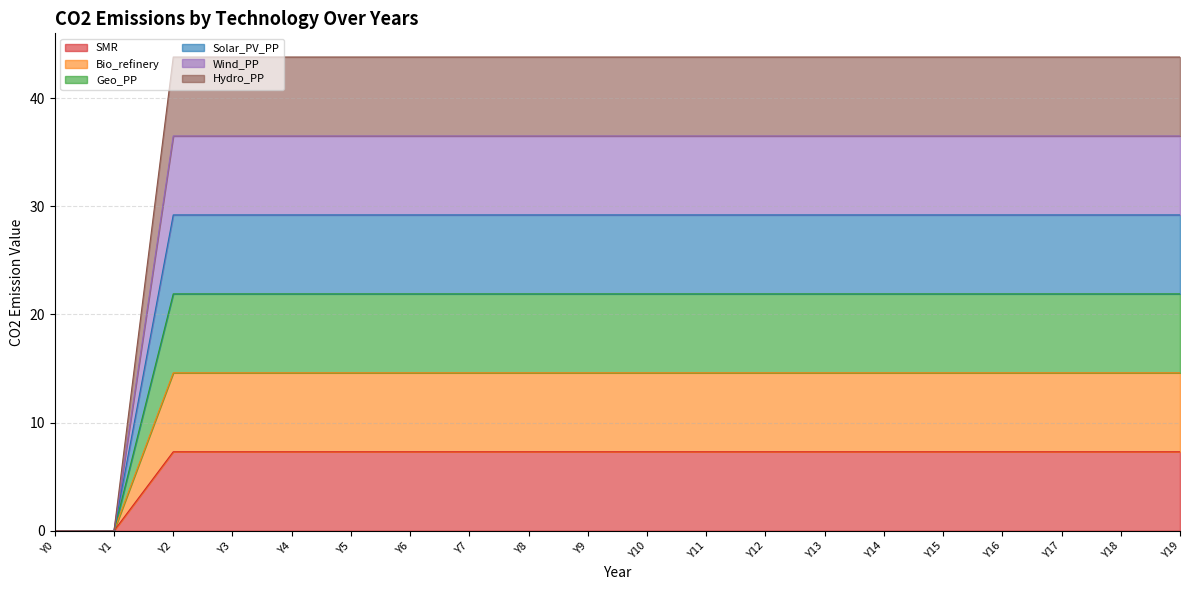

Between Y17 and Y5, which is larger?

Y17